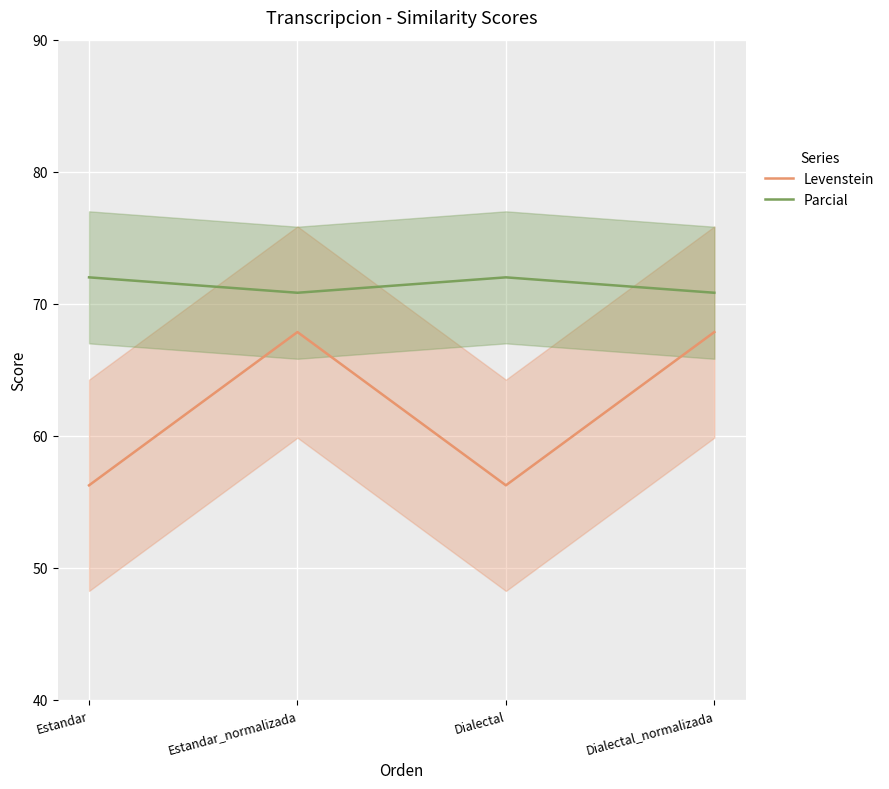

True or false: Levenstein and Parcial intersect in this chart.

False